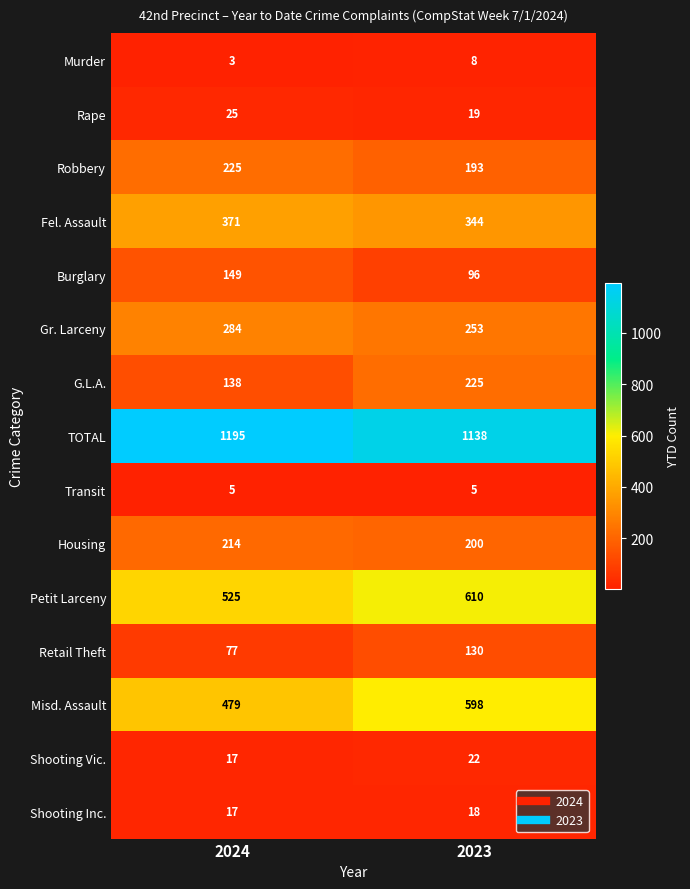

What is the greatest value displayed?

1195